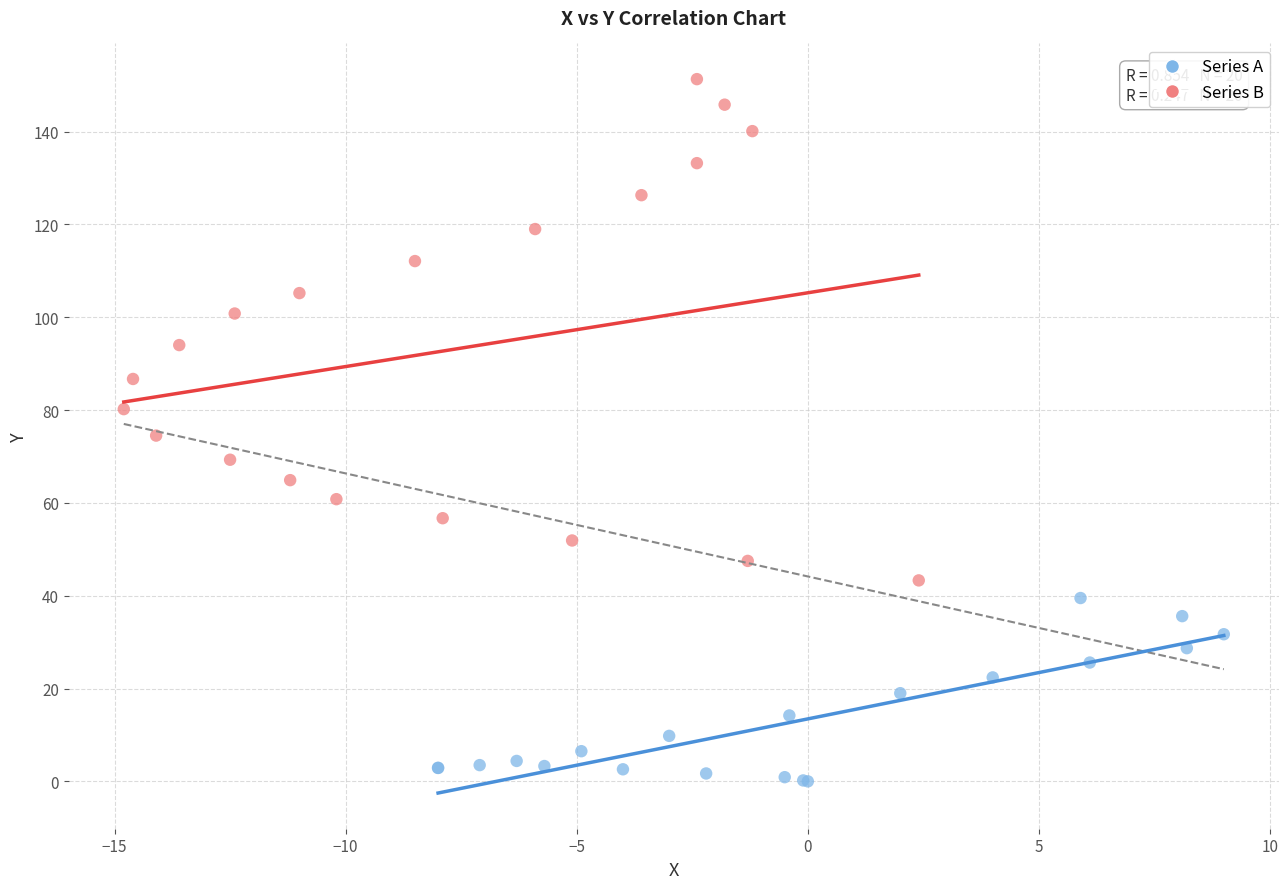

Which series has the largest Y range (max minus min)?

Series B